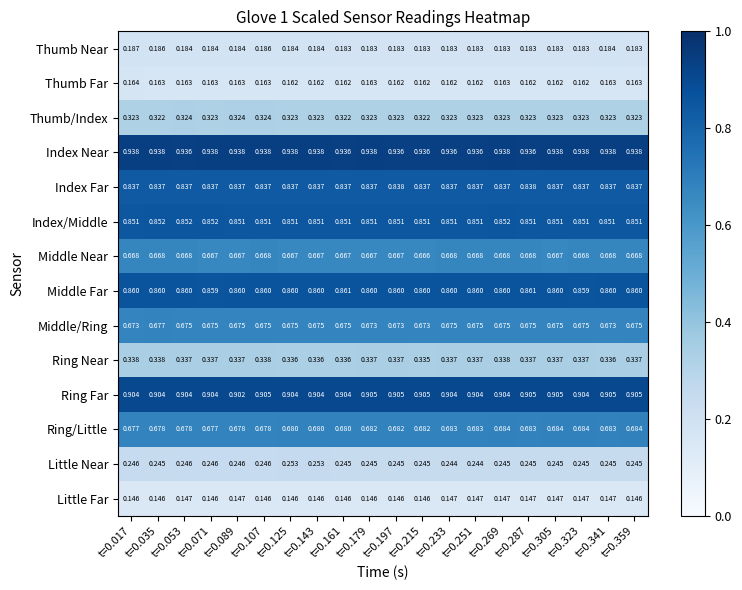

List the series in order of their peak value, highest first.

Index Near, Ring Far, Middle Far, Index/Middle, Index Far, Ring/Little, Middle/Ring, Middle Near, Ring Near, Thumb/Index, Little Near, Thumb Near, Thumb Far, Little Far